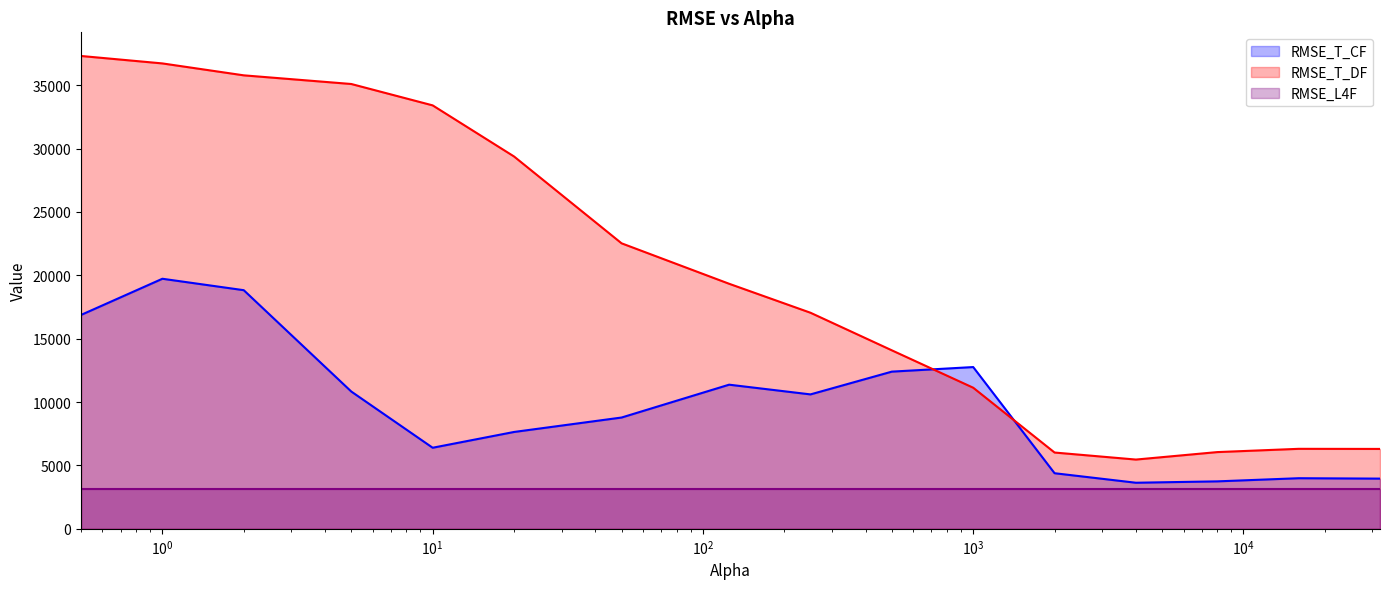

List the series in order of their overall mean, lowest first.

RMSE_L4F, RMSE_T_CF, RMSE_T_DF